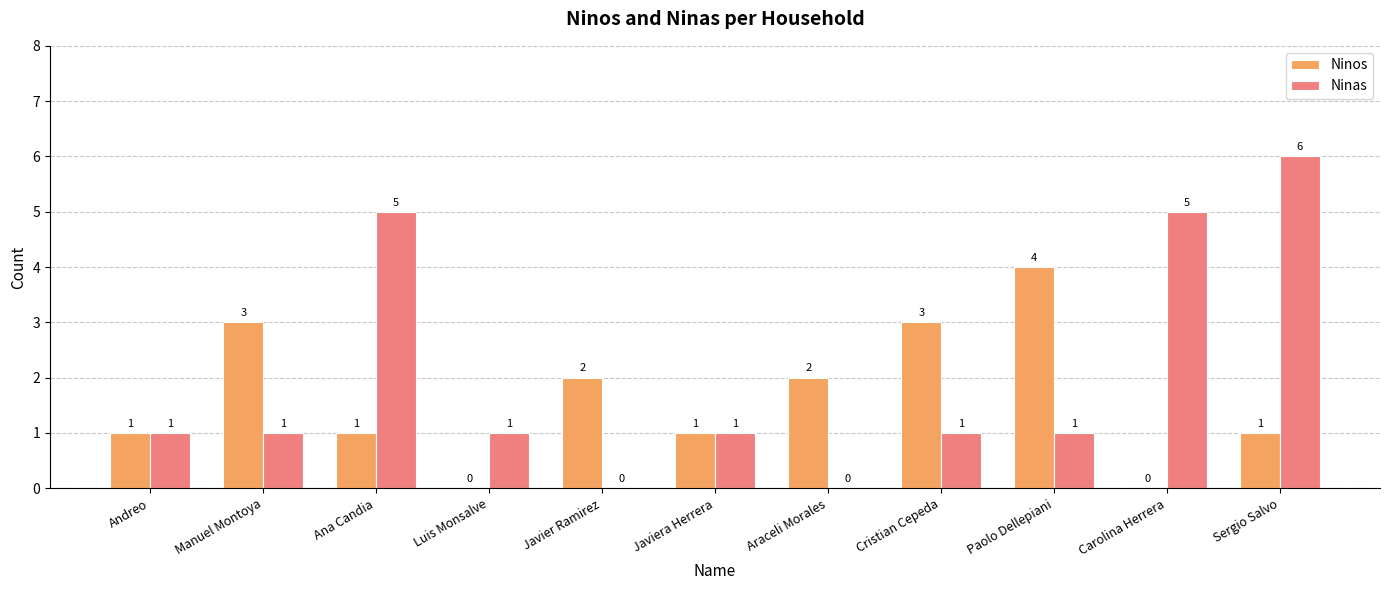

At which category does the chart reach its peak across all series?

Sergio Salvo